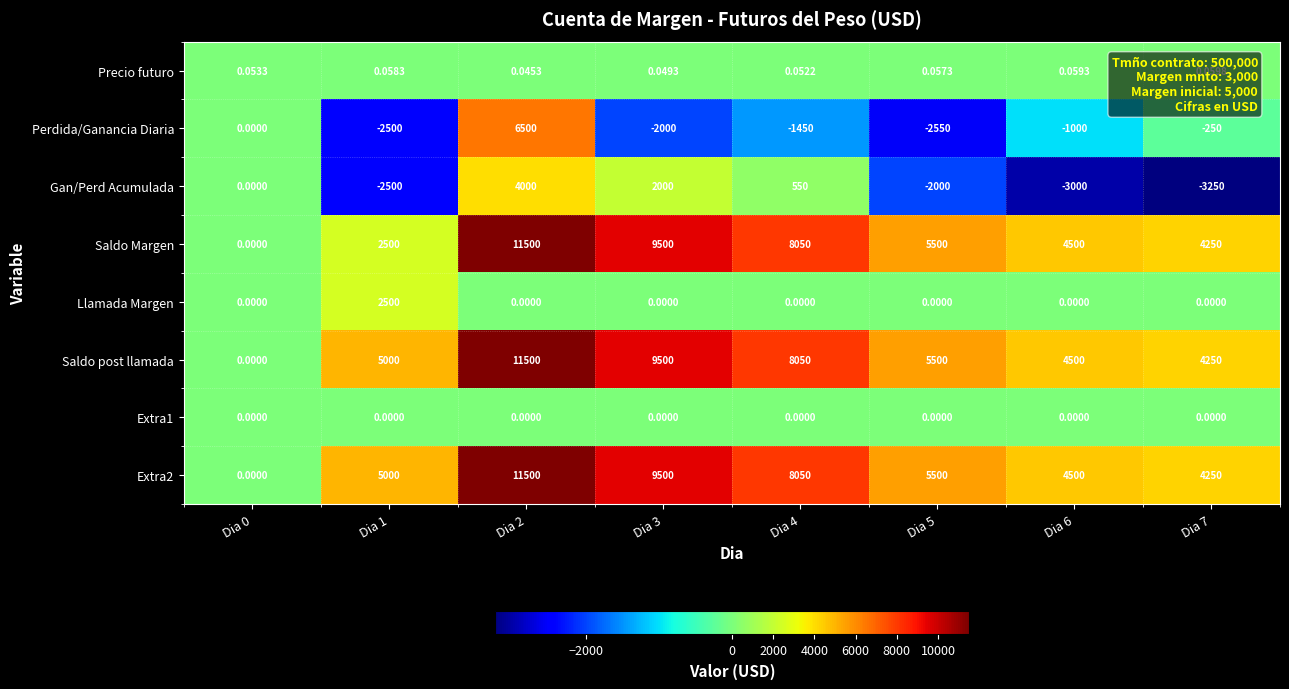

How many distinct data groups are displayed?

8